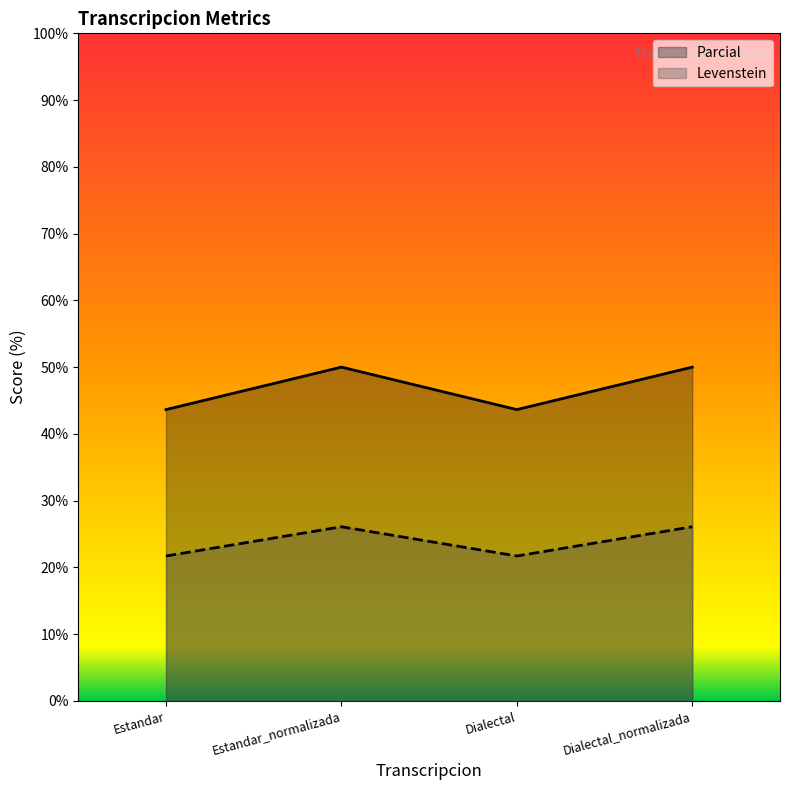

What value does the Parcial series have at Dialectal?

43.6